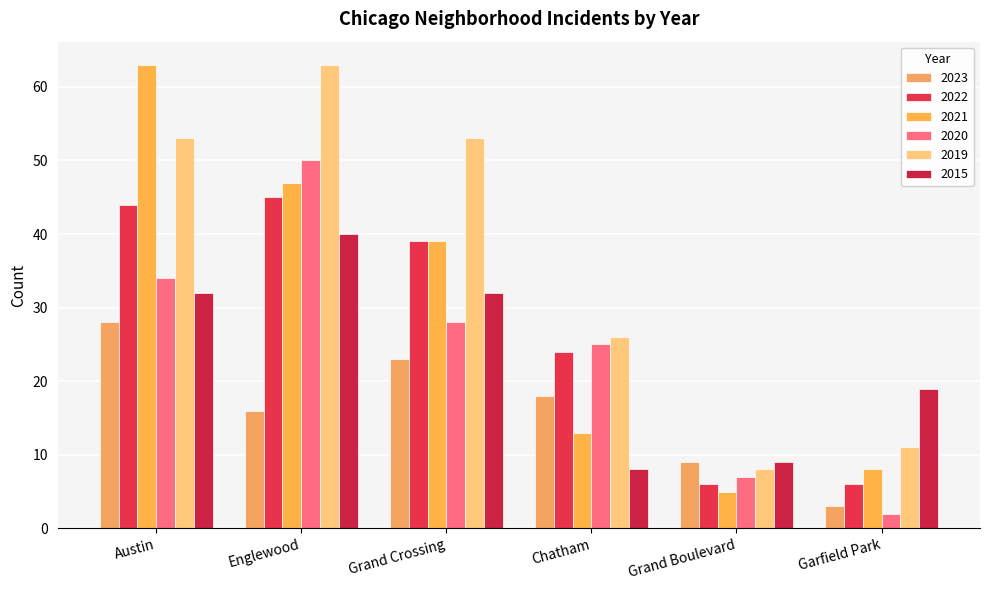

The 2019 series shows 17 at Chatham. True or false?

False